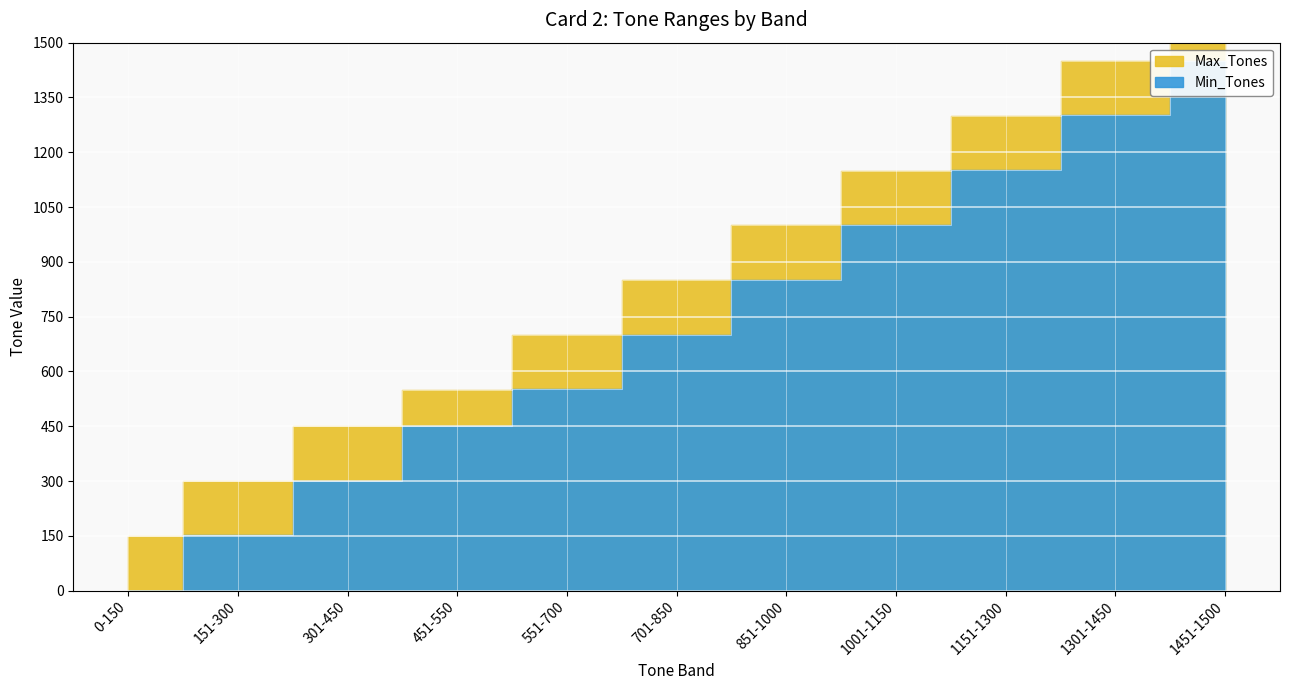

True or false: Max_Tones has a value of 2045 at 1151-1300.

False